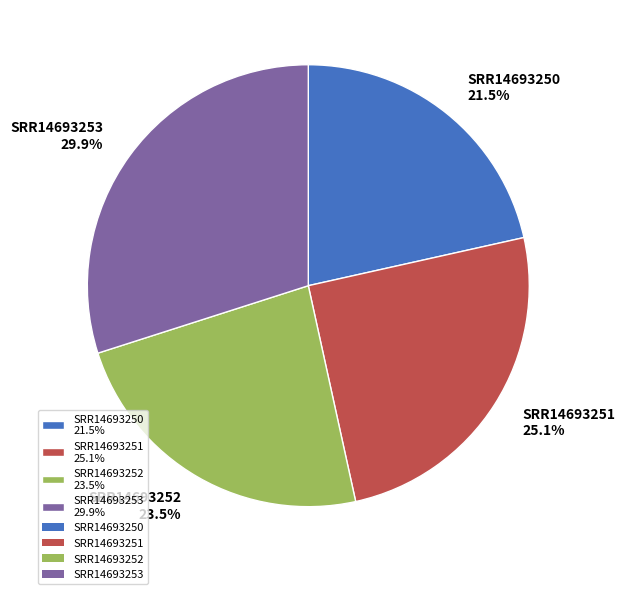

Which slice is the largest?

SRR14693253